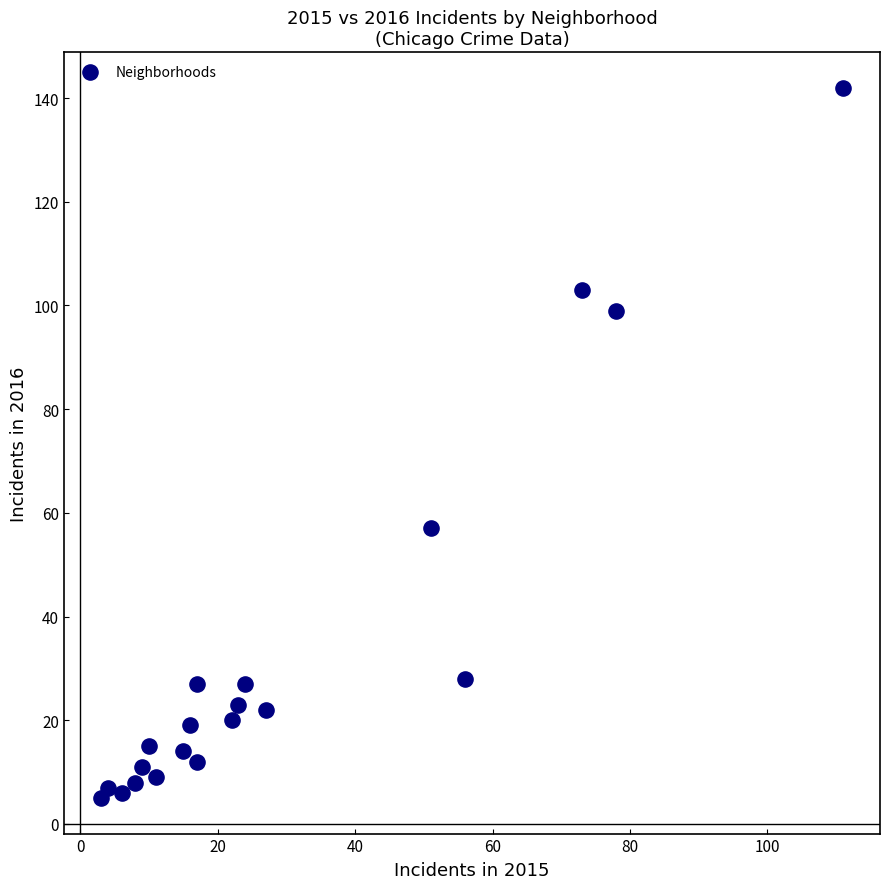

What Y value in the scatter plot is closest to 73?

57